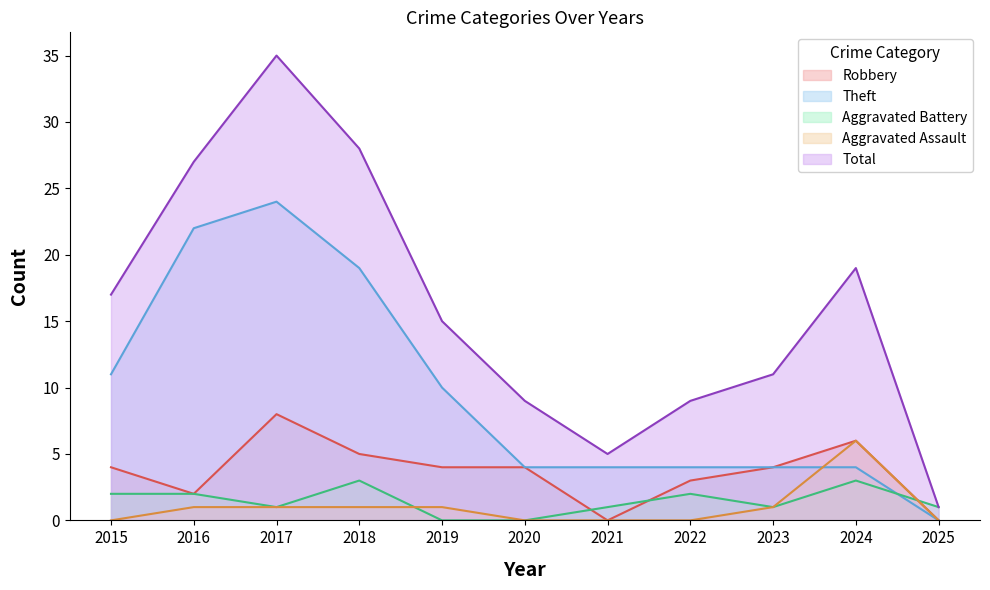

What is the greatest value displayed?

35